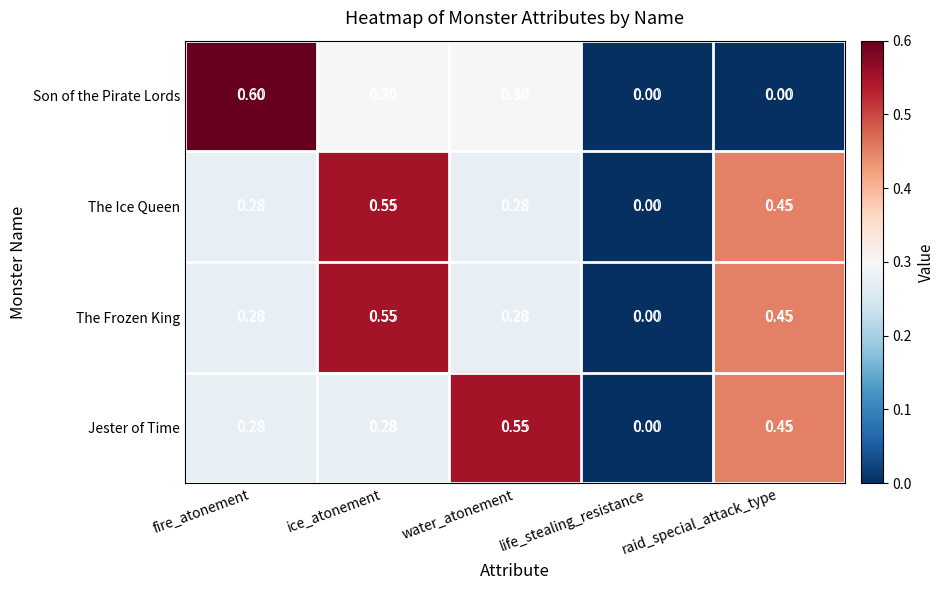

List the series in order of their peak value, lowest first.

The Ice Queen, The Frozen King, Jester of Time, Son of the Pirate Lords